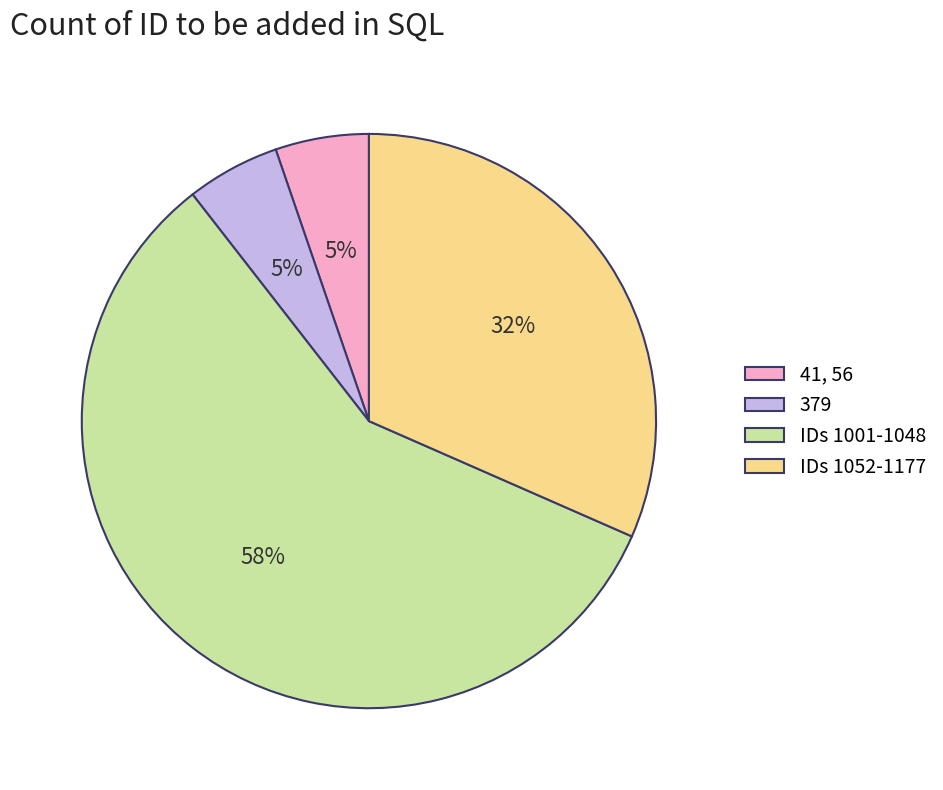

The 41, 56 slice represents 5% of the pie. True or false?

True